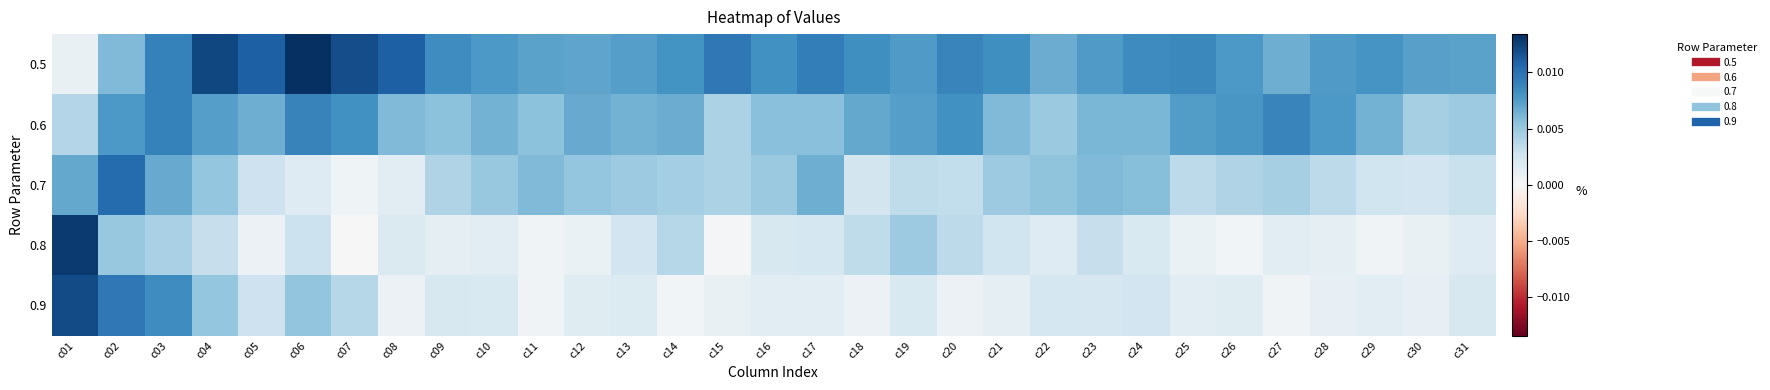

At how many categories does at least one series exceed 0?

31